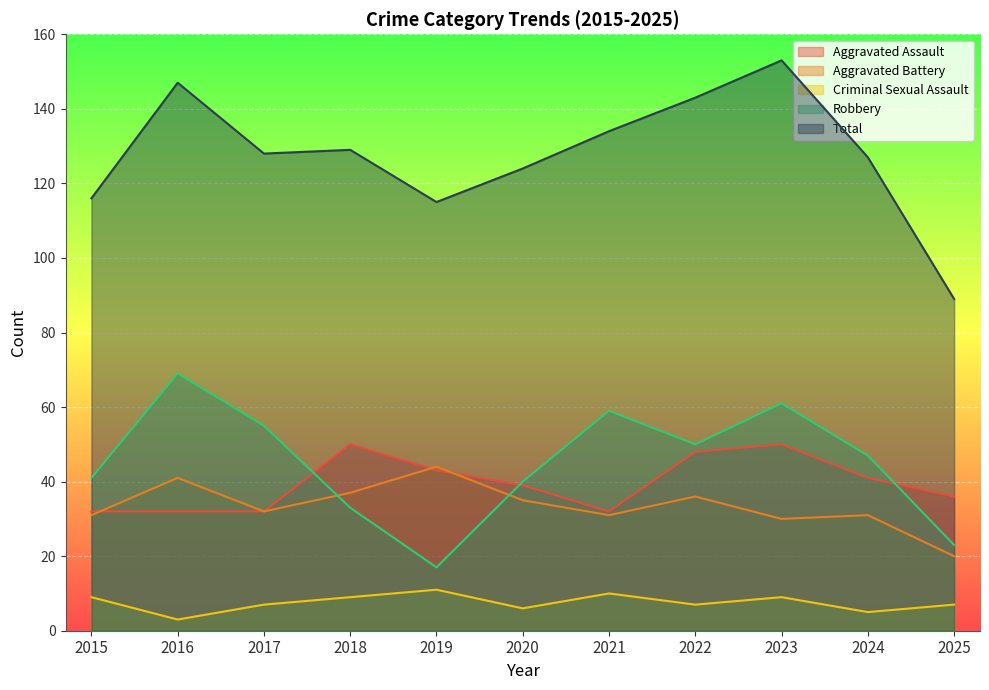

Which has a higher value, 2018 or 2017?

2018